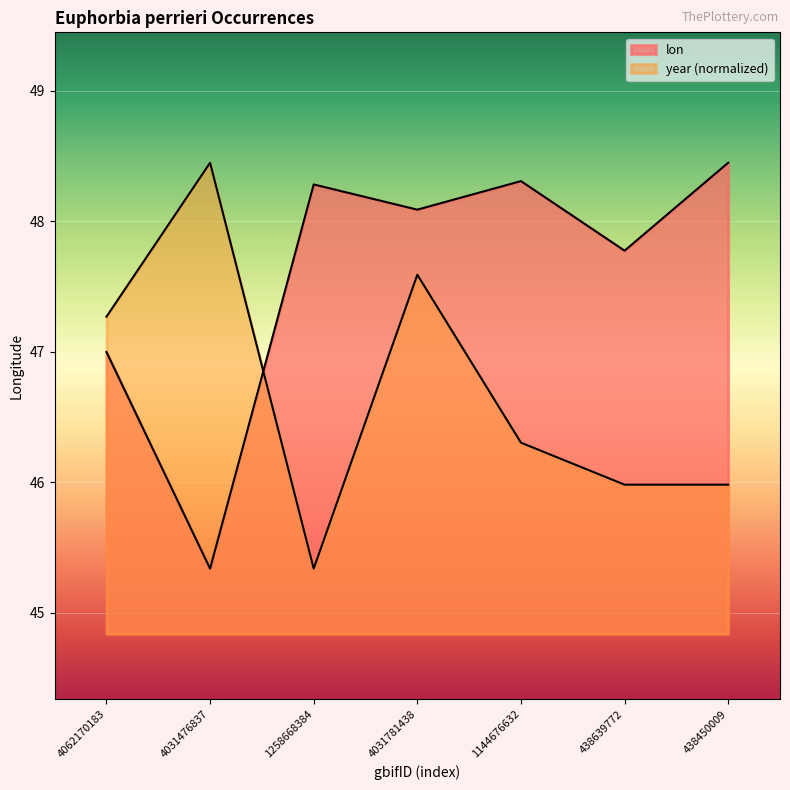

What is the highest value of the year series?

48.4